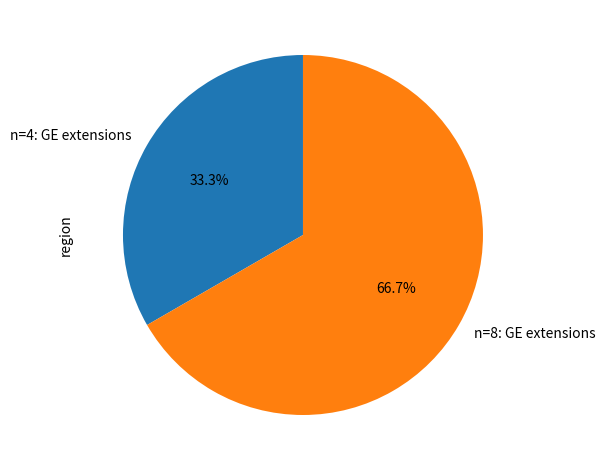

To the nearest percent, what is the difference between the n=4: GE extensions and n=8: GE extensions slice percentages?

33%